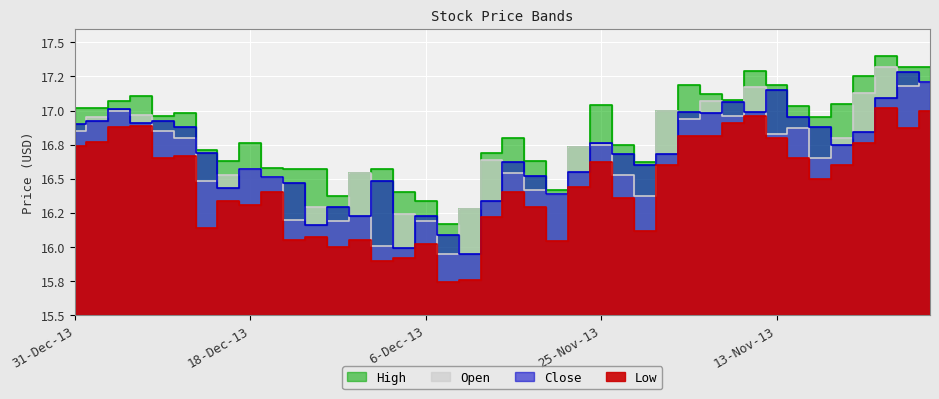

Rank the series at 27-Nov-13 from highest to lowest value.

High, Open, Close, Low